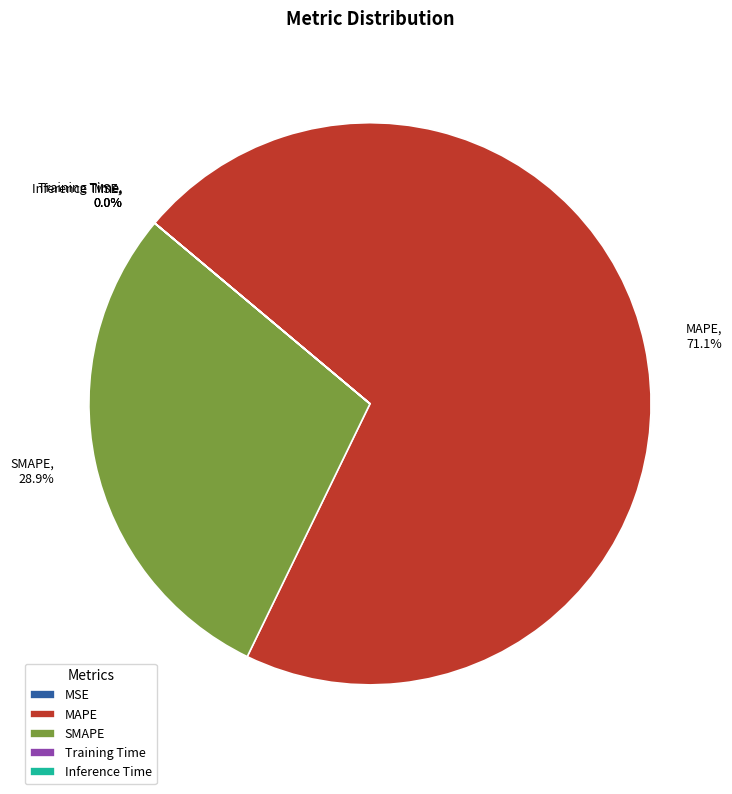

Which category has the biggest portion of the pie?

MAPE